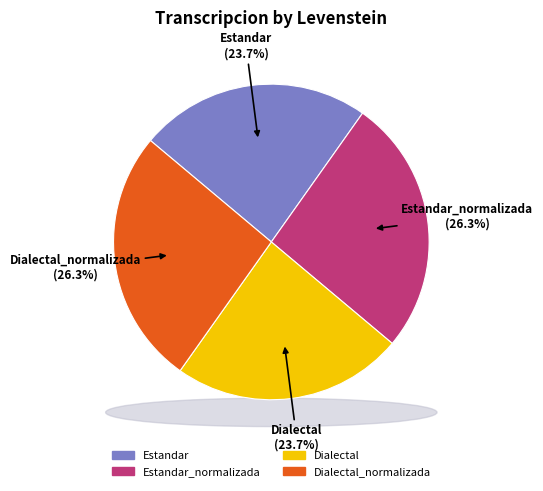

What percentage is the Dialectal_normalizada slice, to the nearest percent?

26%